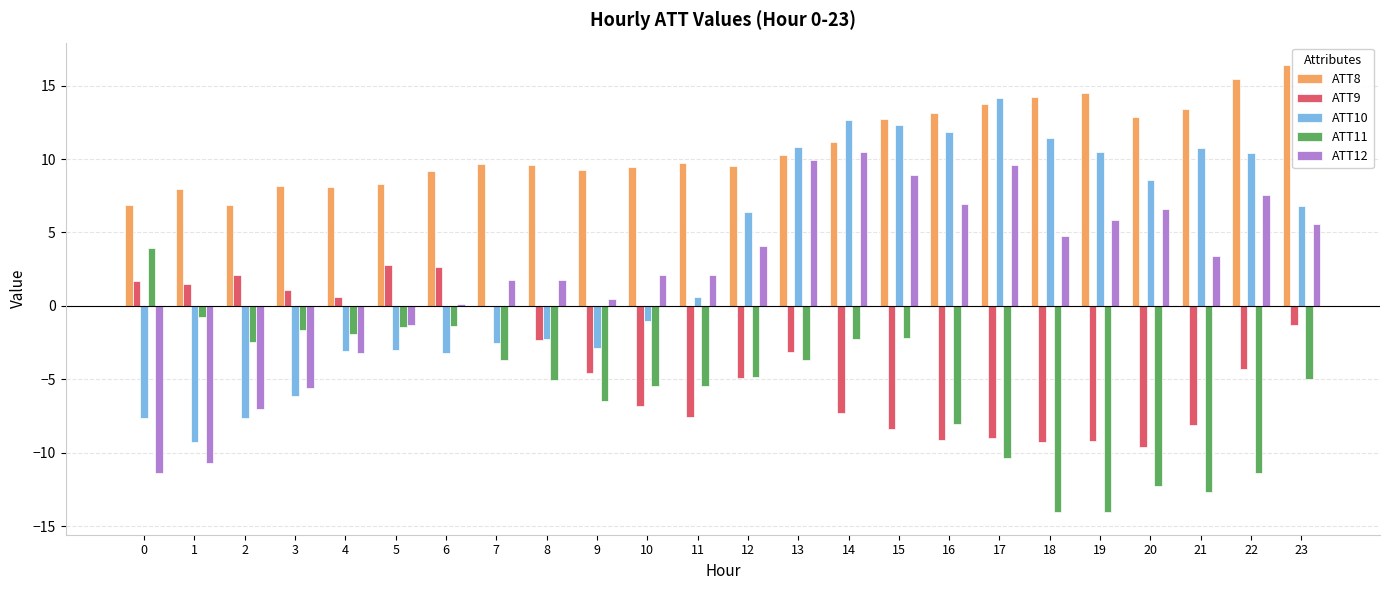

Which series has the largest total across all categories?

ATT8